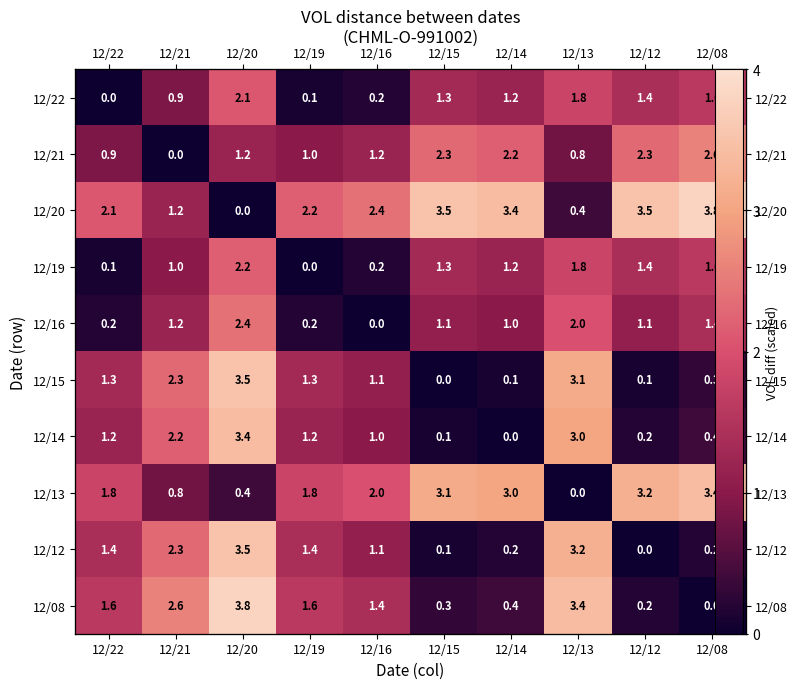

Which series has the largest total across all categories?

12/20